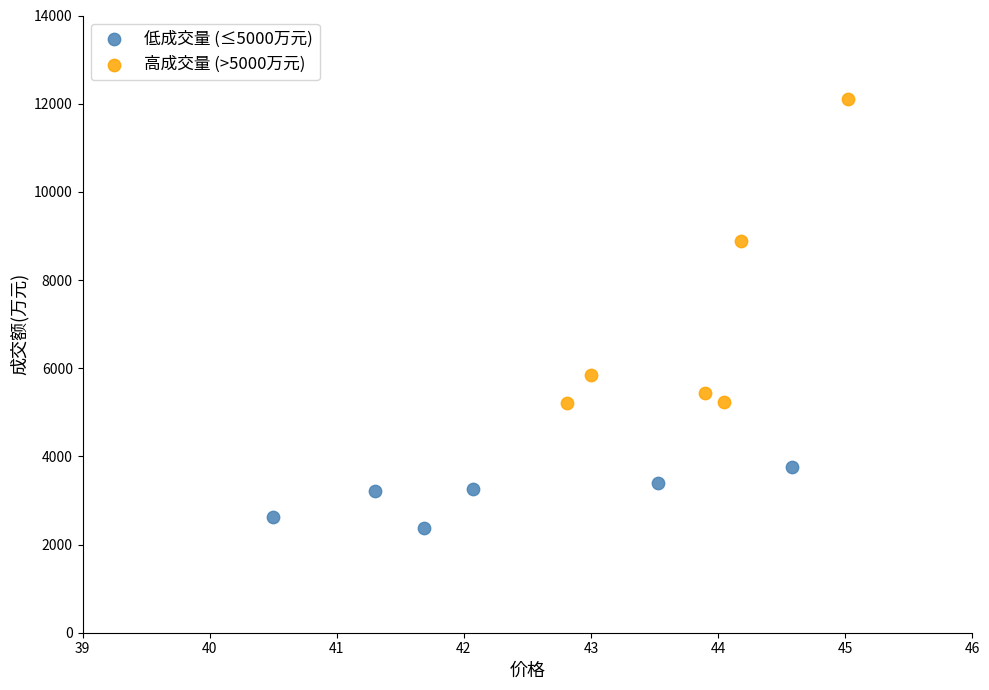

Which series has the widest spread of Y values?

高成交量 (>5000万元)